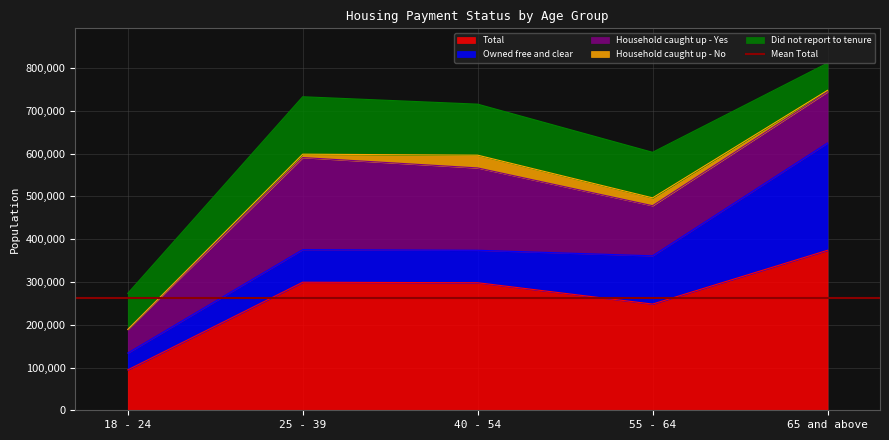

Which category has the lowest value in the Did not report to tenure series?

65 and above